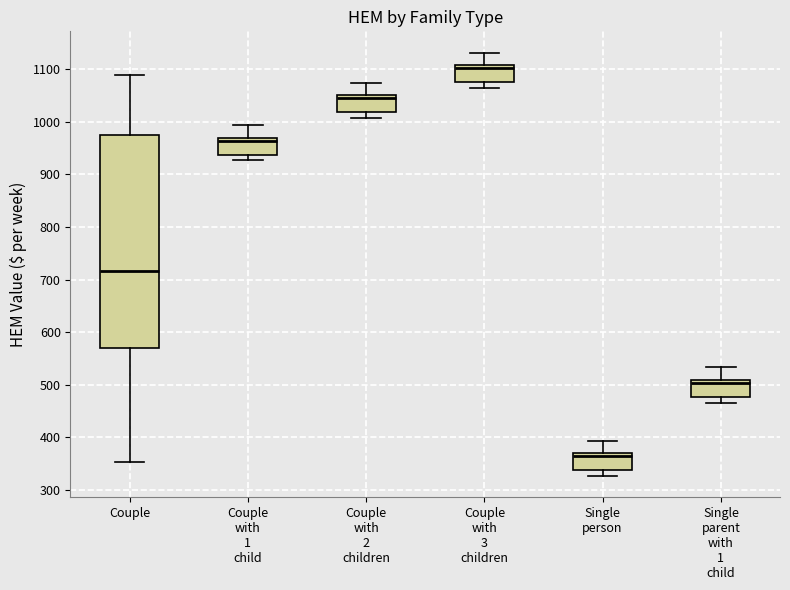

Which box is the tallest, from its lower edge to its upper edge?

Couple